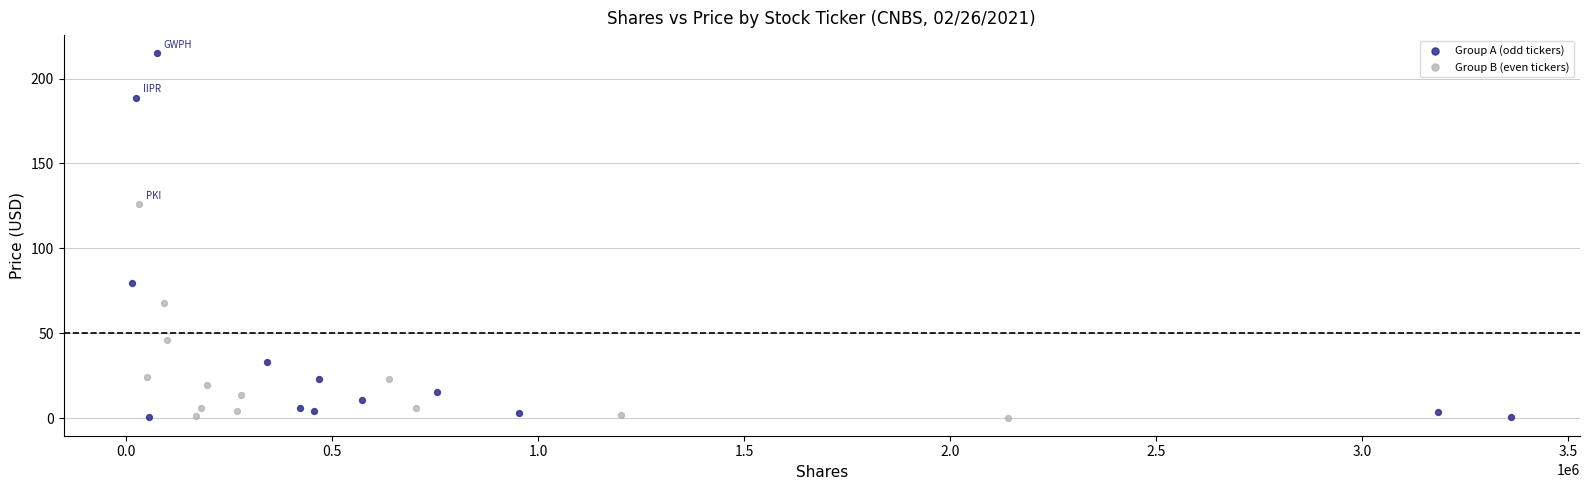

Which series has the largest Y range (max minus min)?

Group A (odd tickers)